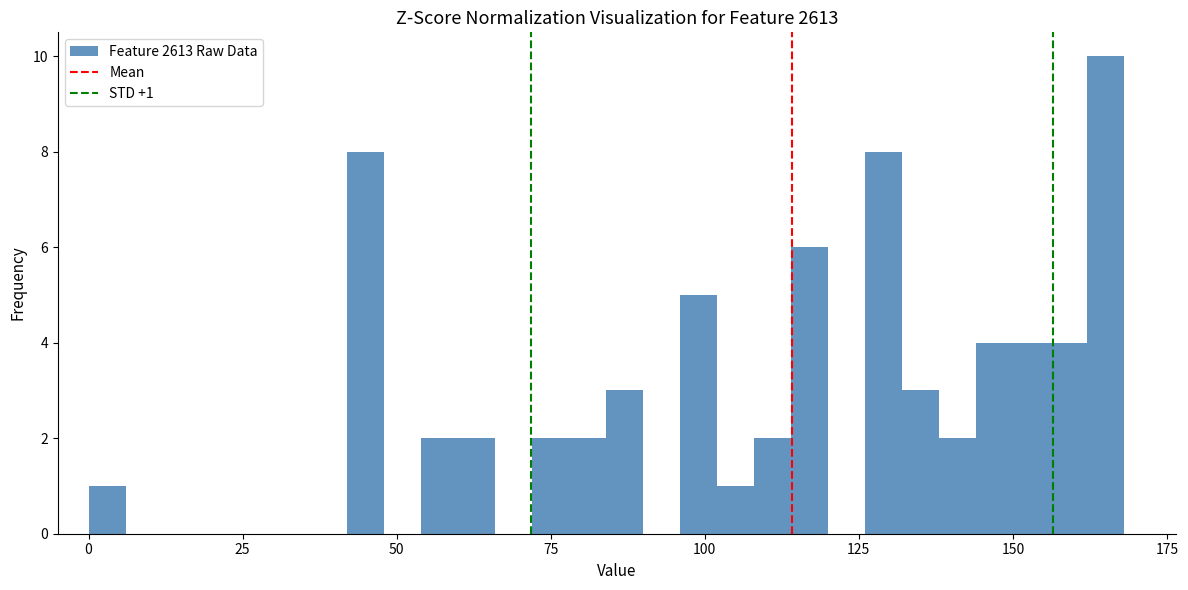

Around what value on the x-axis is the tallest bar? Give the approximate position of its centre, as read against the axis.

165